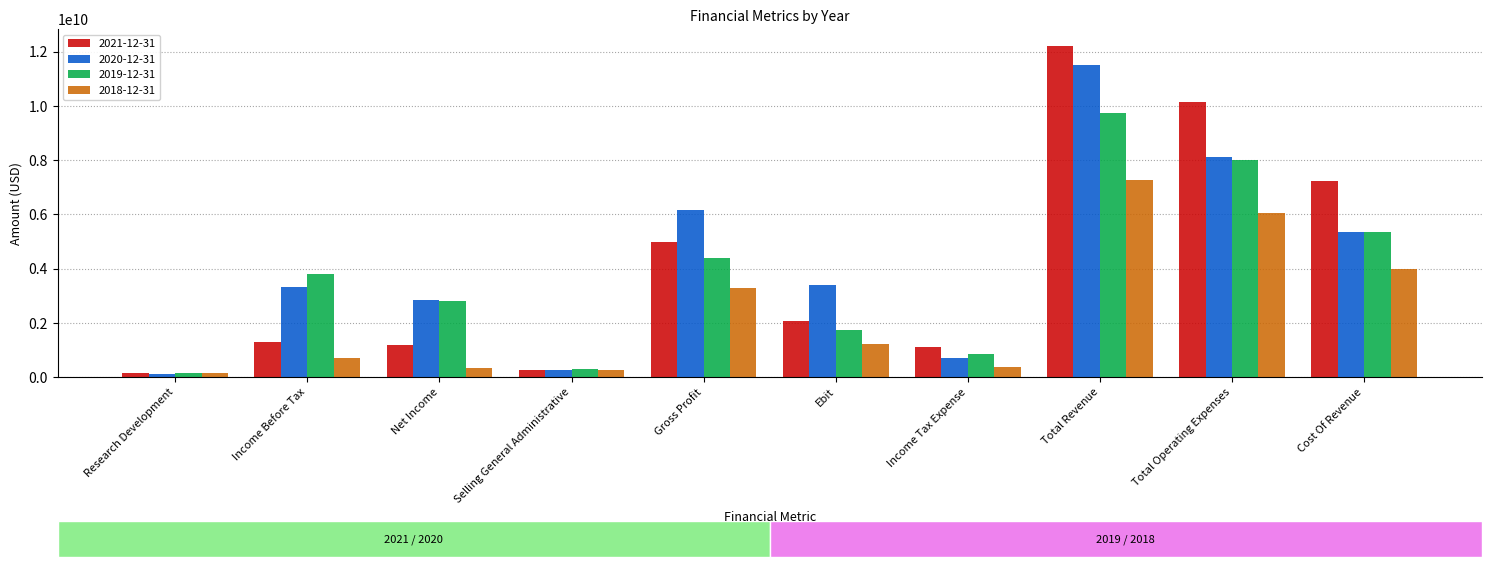

What is the maximum value shown in the chart?

12222000000